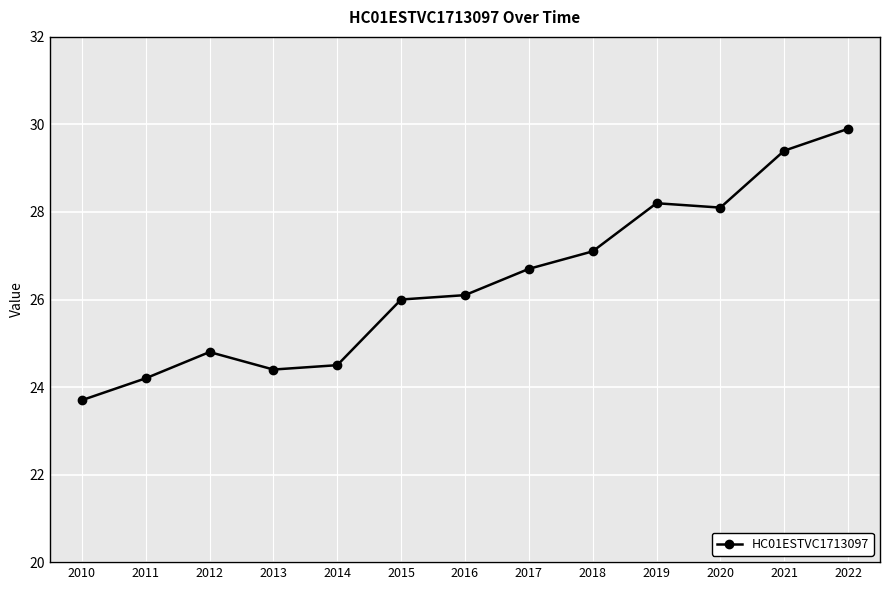

What is the smallest value displayed?

23.7